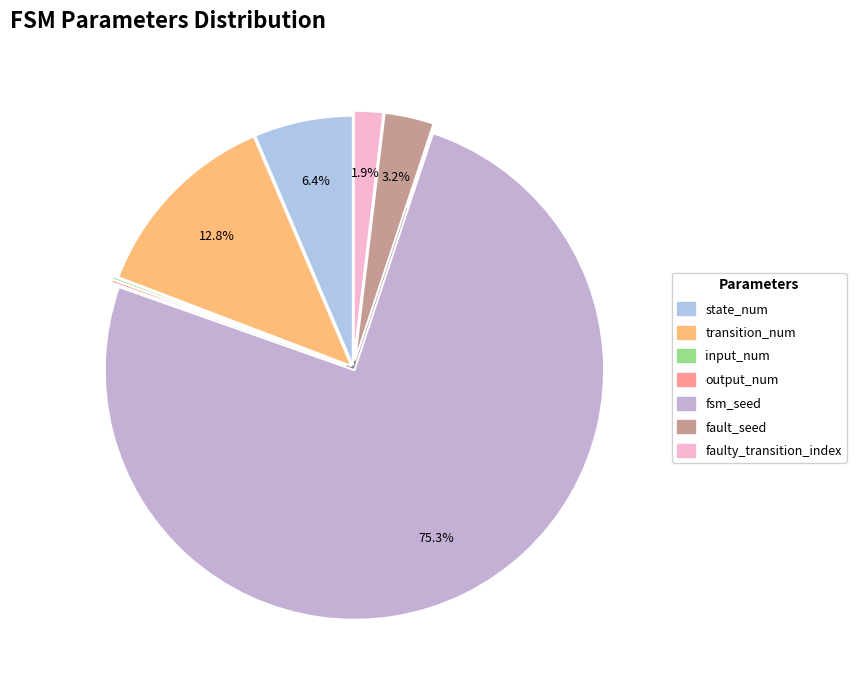

To the nearest percent, what is the difference between the input_num and faulty_transition_index slice percentages?

2%